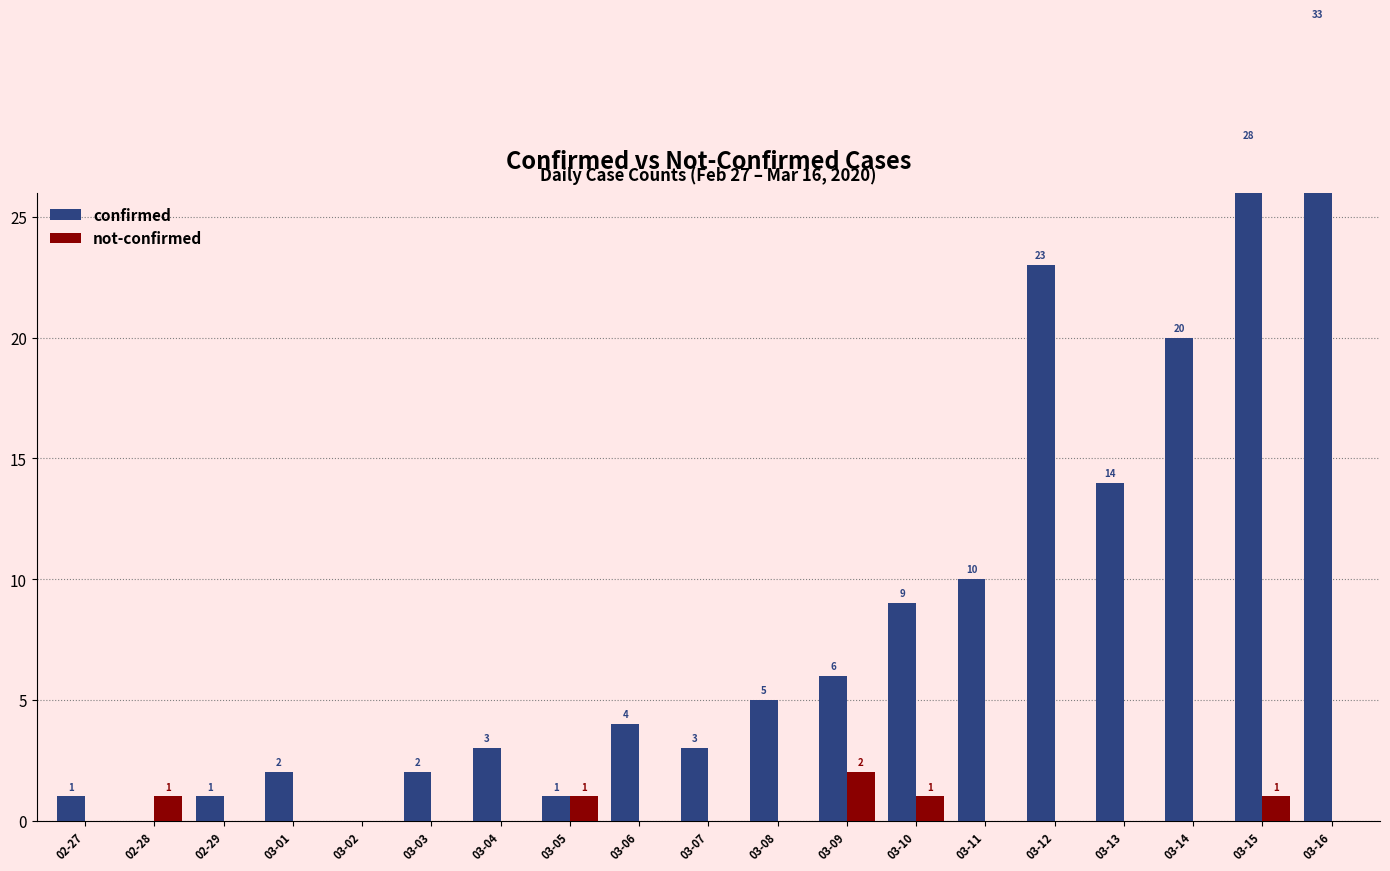

At which label does confirmed reach its peak?

03-16